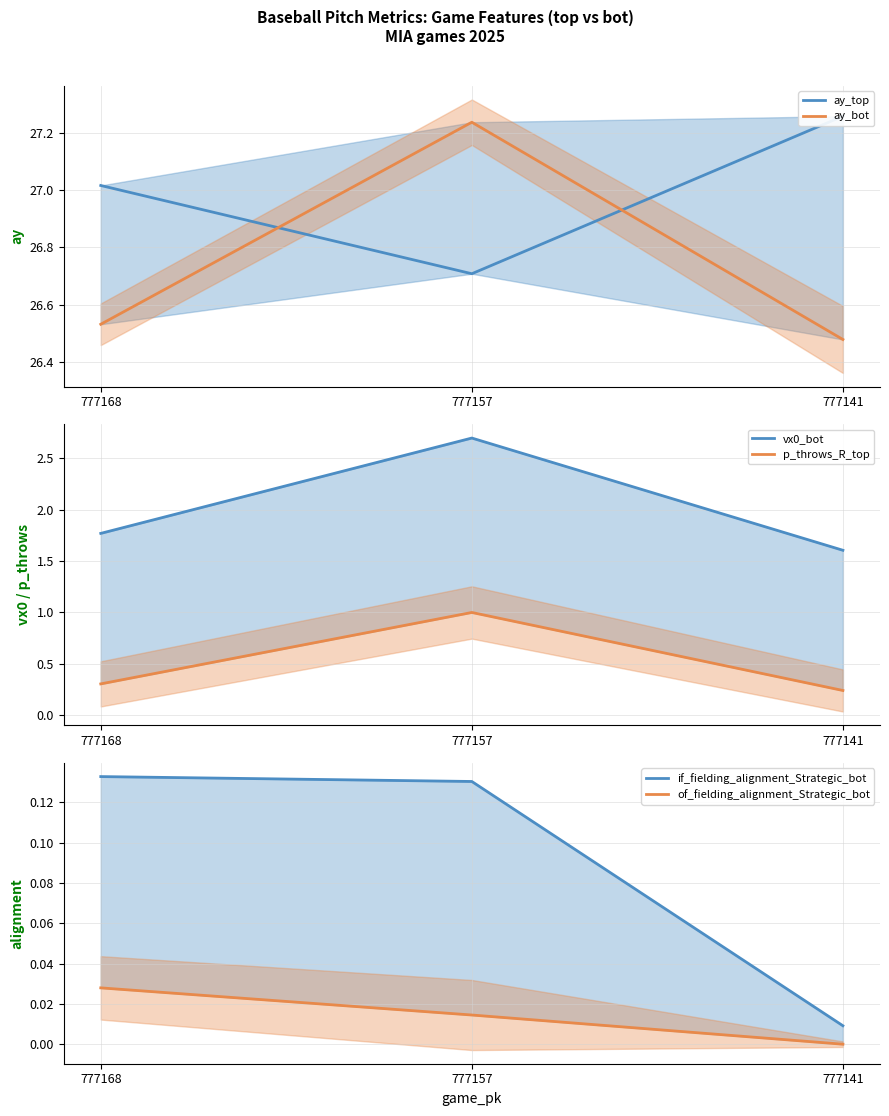

Which series changed the most between 777157 and 777141?

vx0_bot